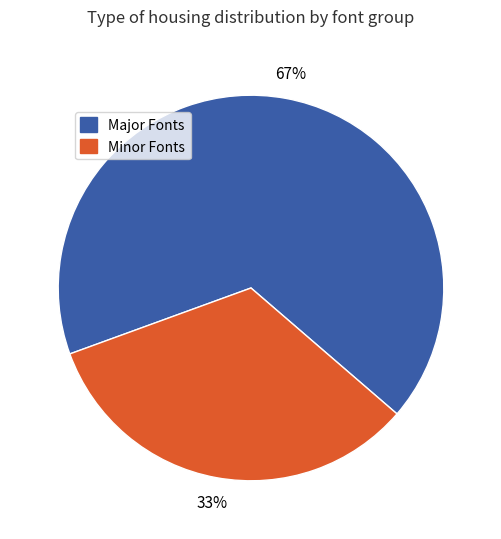

True or false: Minor Fonts accounts for 33% of the total.

True